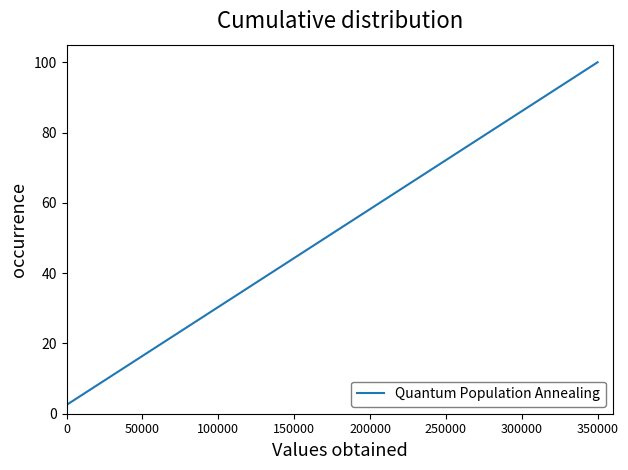

True or false: the data has more than 1 interior local peaks.

False